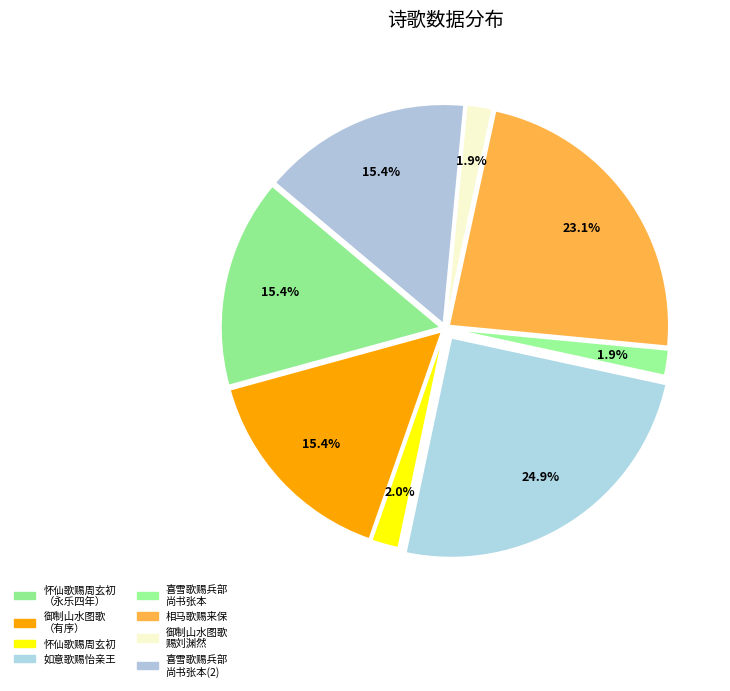

How many slices are in this pie chart?

8